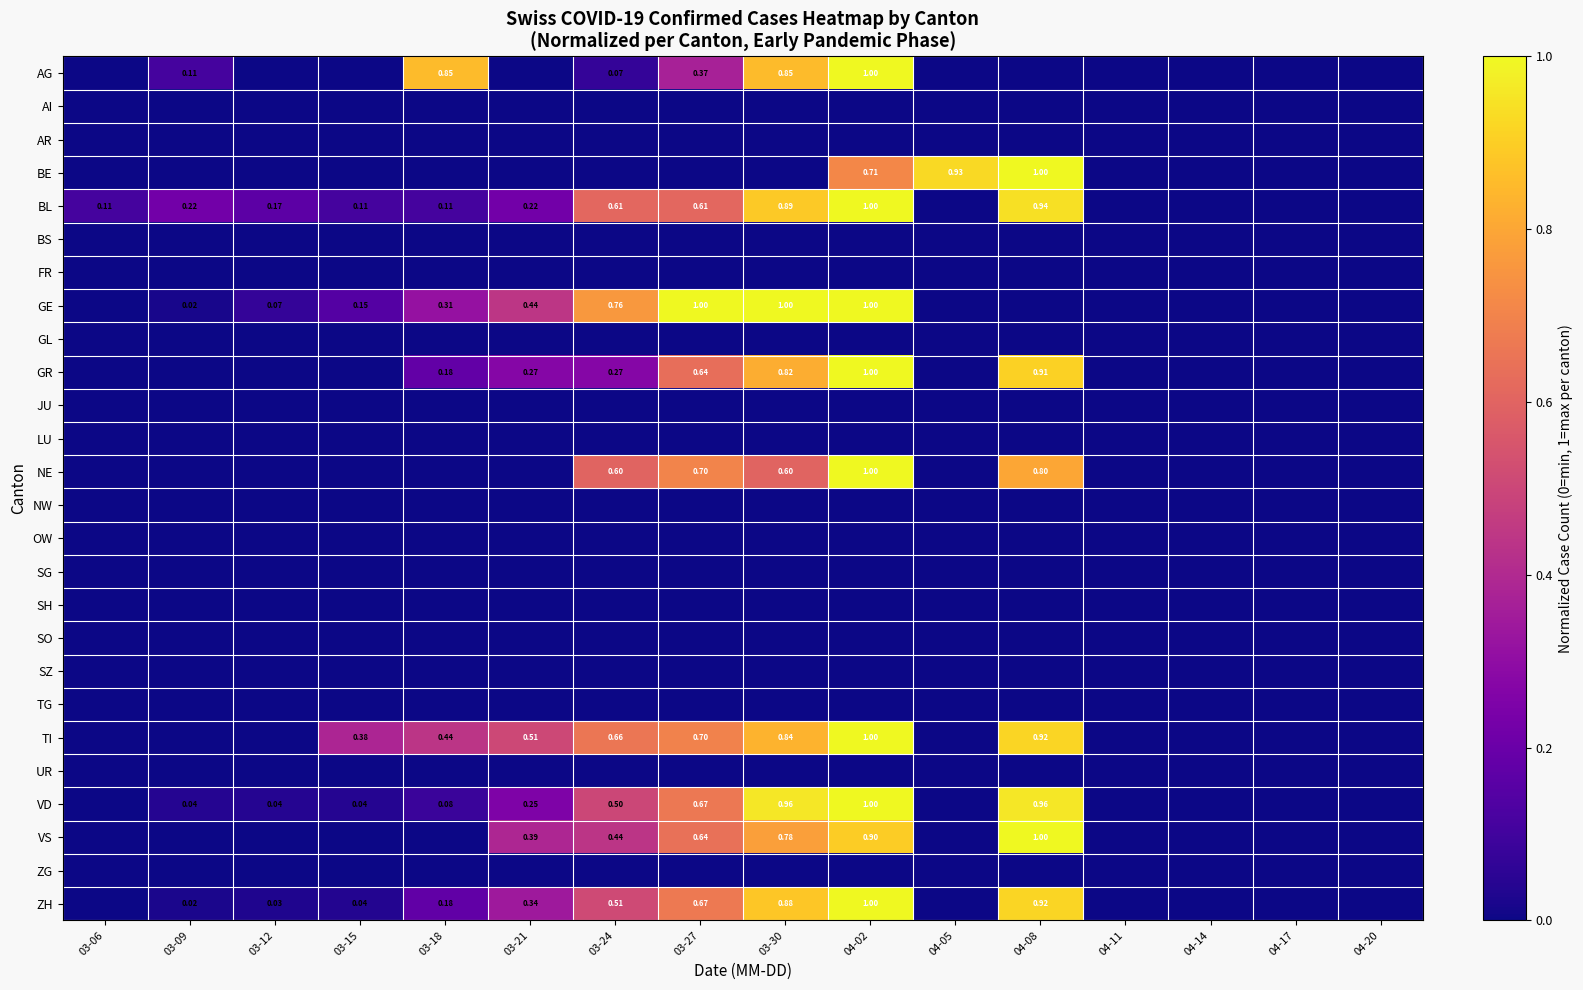

At which label is AG closest to 0?

03-06